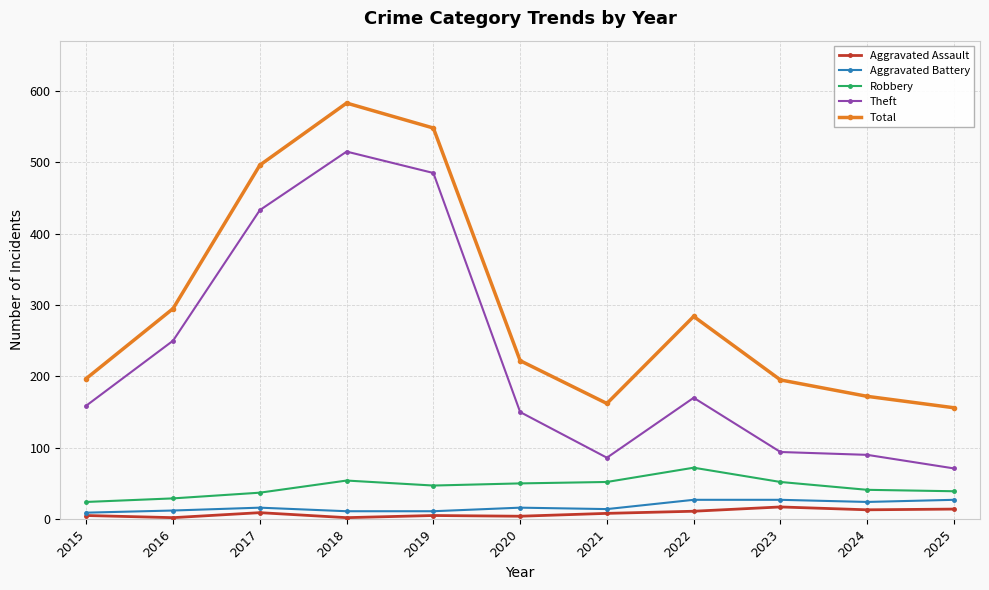

What is the value of the Aggravated Battery point at the 4th from the left?

11